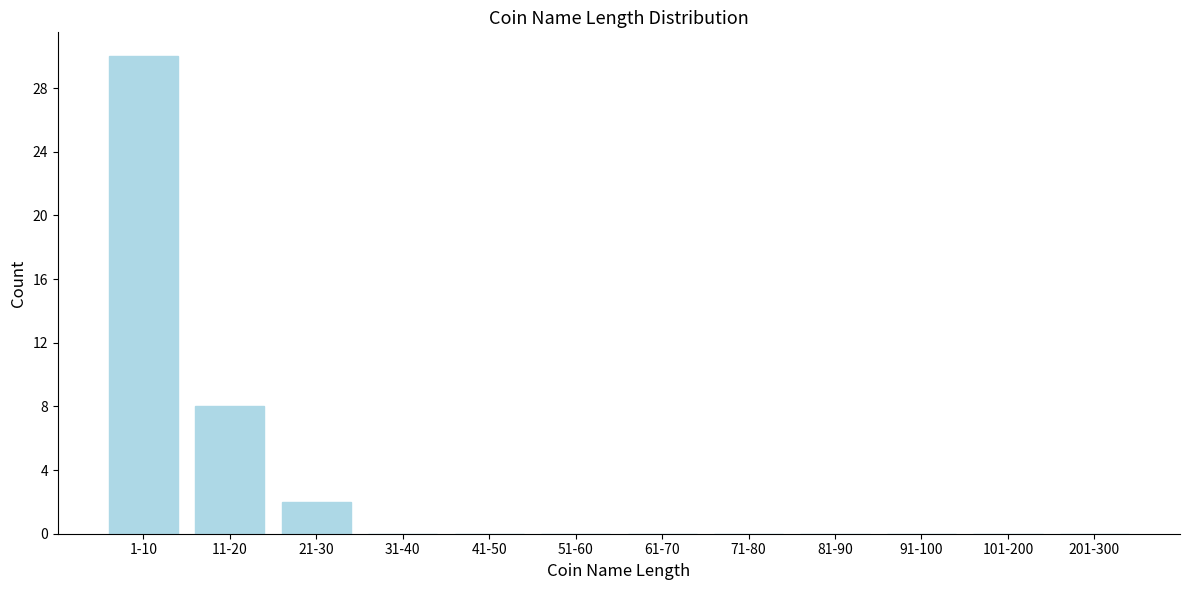

Reading left to right, what are all the values shown in this chart?

1-10=30	11-20=8	21-30=2	31-40=0	41-50=0	51-60=0	61-70=0	71-80=0	81-90=0	91-100=0	101-200=0	201-300=0